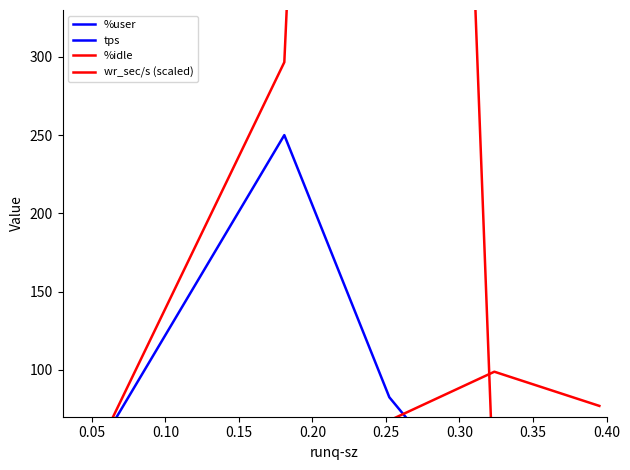

Where is wr_sec/s (scaled) nearest to the value 894?

0.05